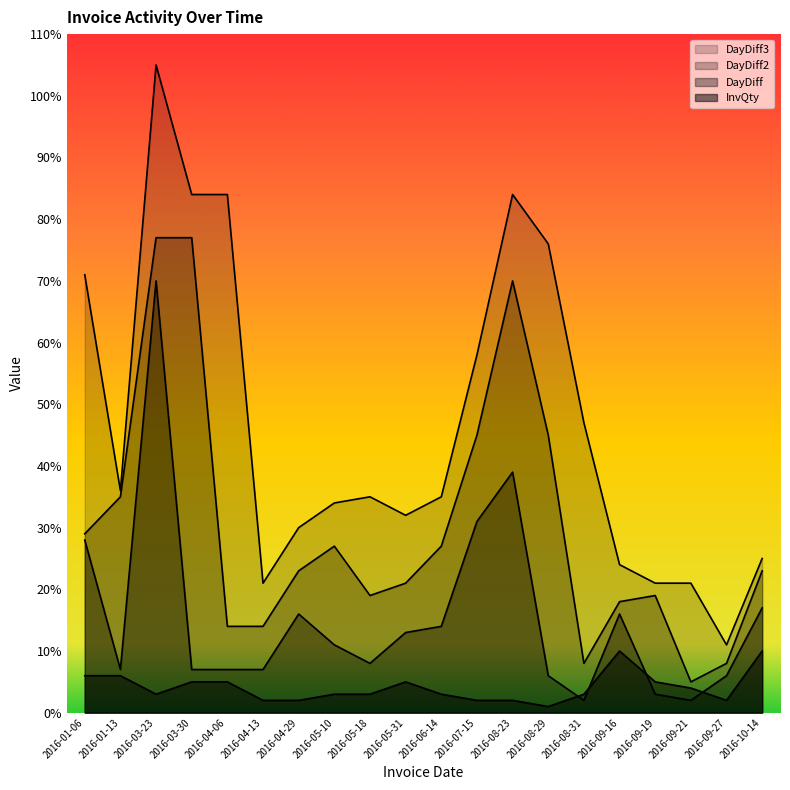

What is the difference between the InvQty values at 2016-09-16 and 2016-04-06?

5